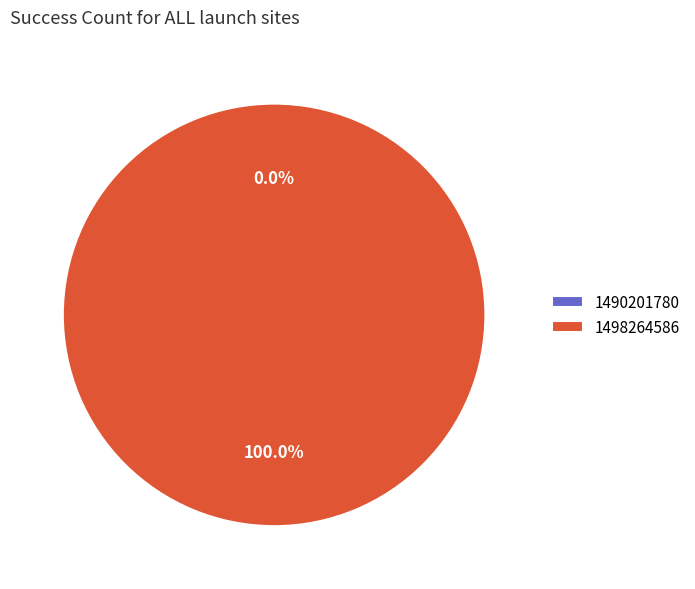

Rank the categories by value from lowest to highest.

1490201780, 1498264586